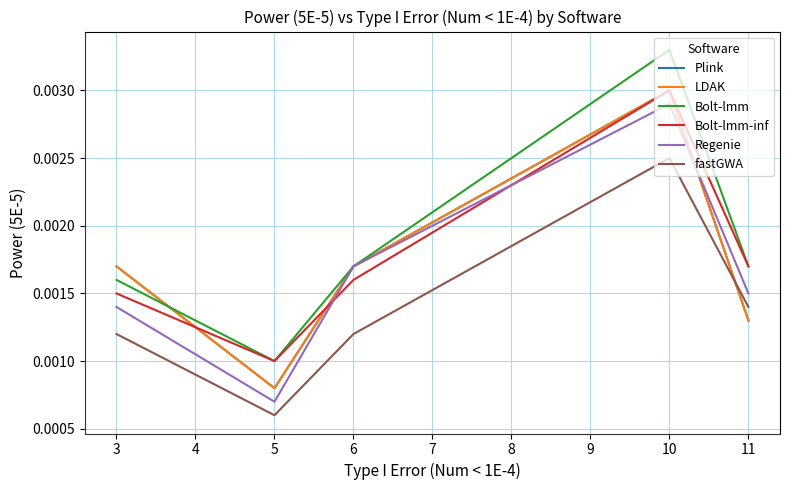

True or false: fastGWA and Bolt-lmm intersect in this chart.

False